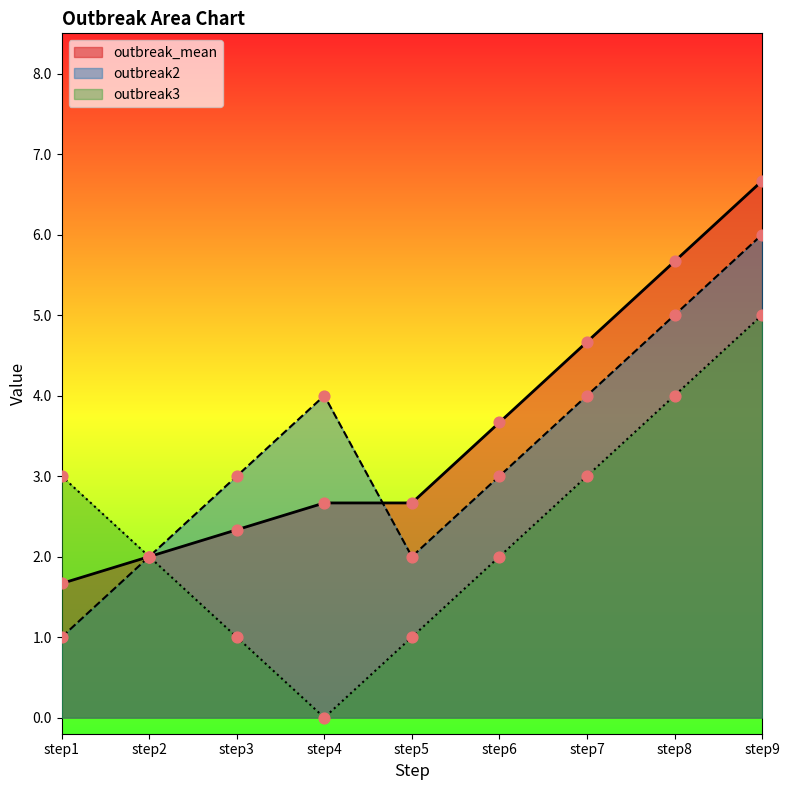

Which series has the widest spread of Y values?

outbreak_mean